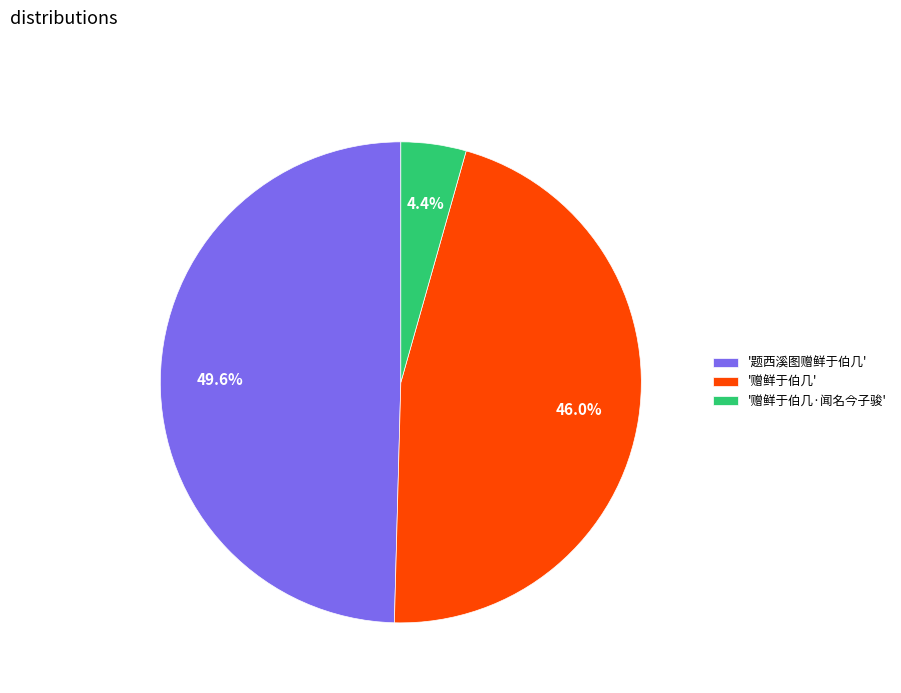

Is there a majority slice in this chart?

No